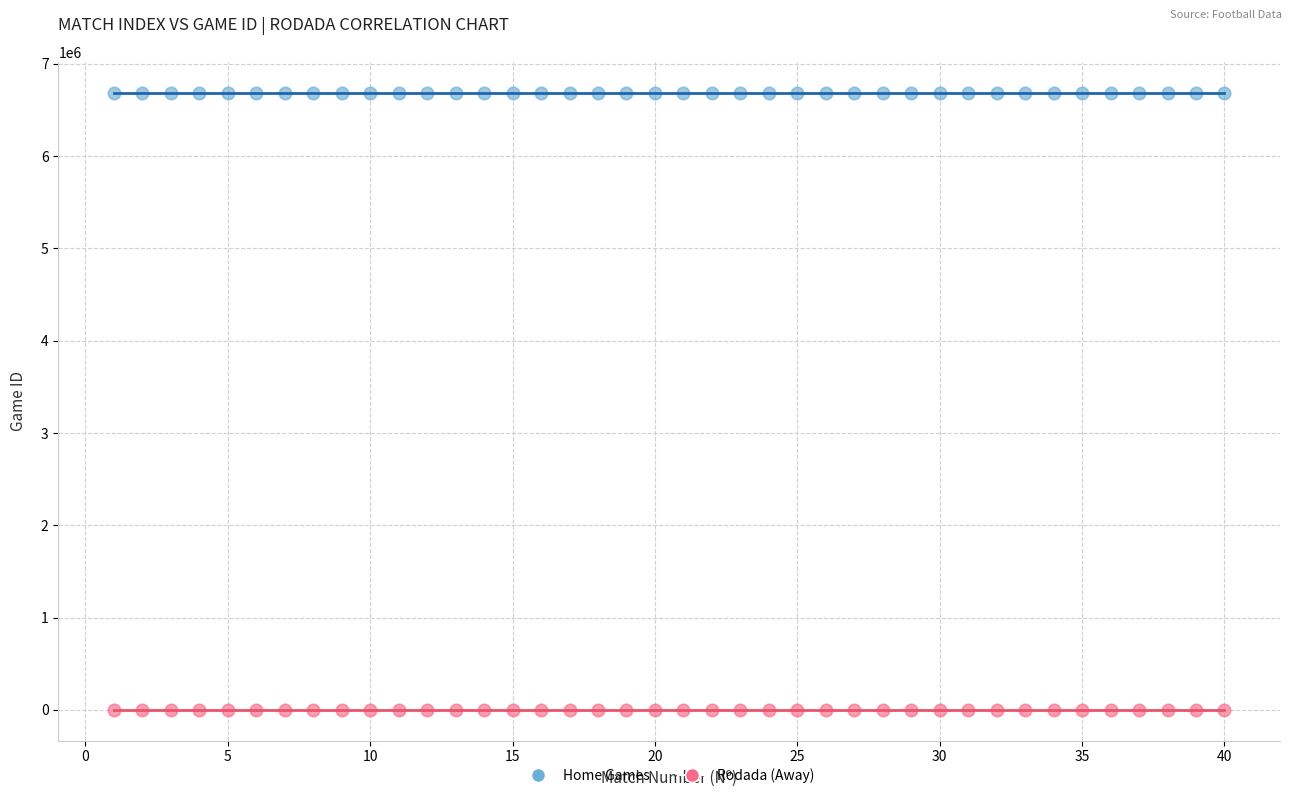

Across all data points, what is the range of X values (max minus min)?

39